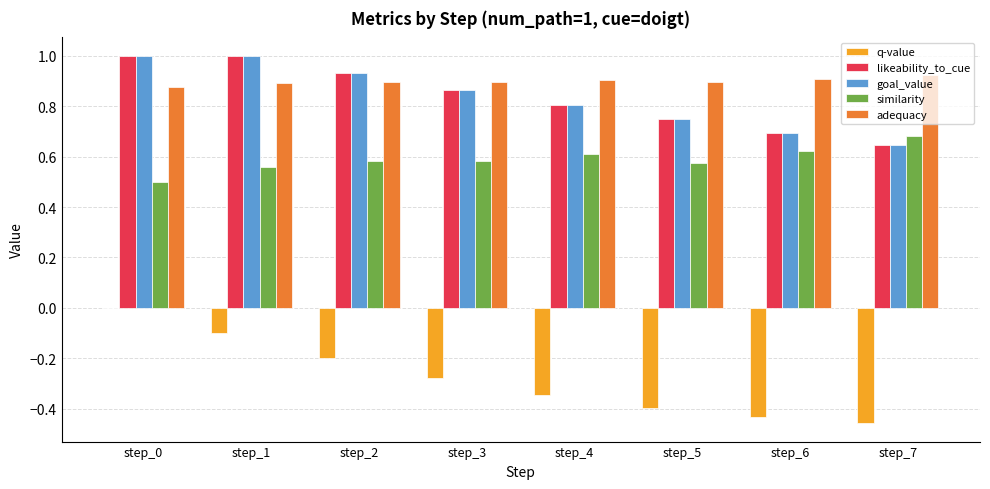

Which category has the highest value in the adequacy series?

step_7